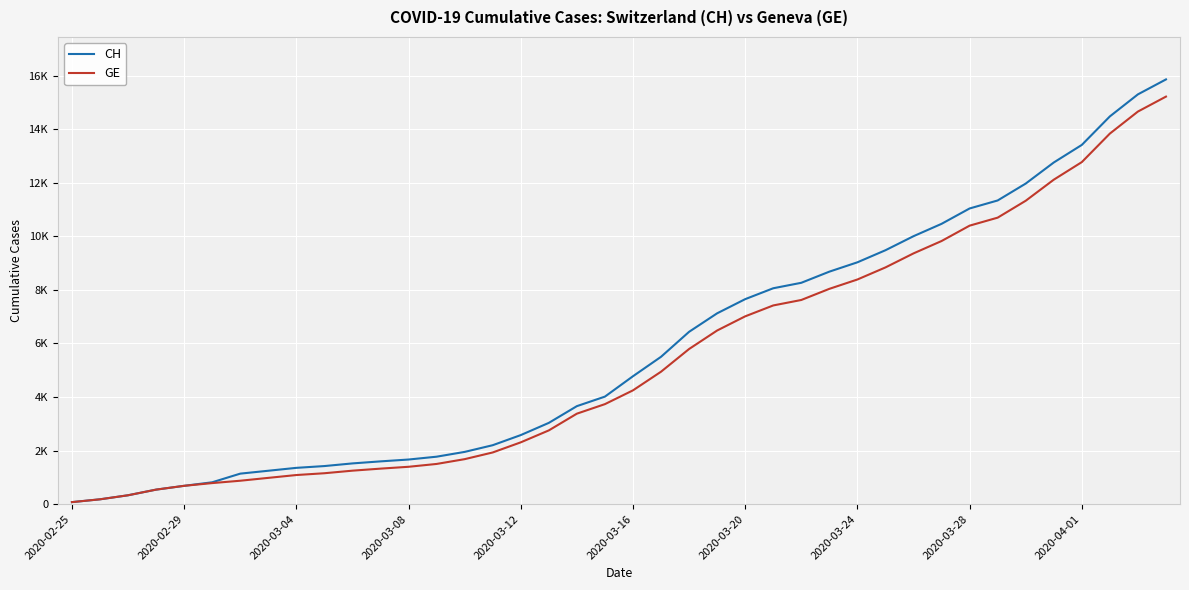

What are all the series names shown in the legend?

CH, GE